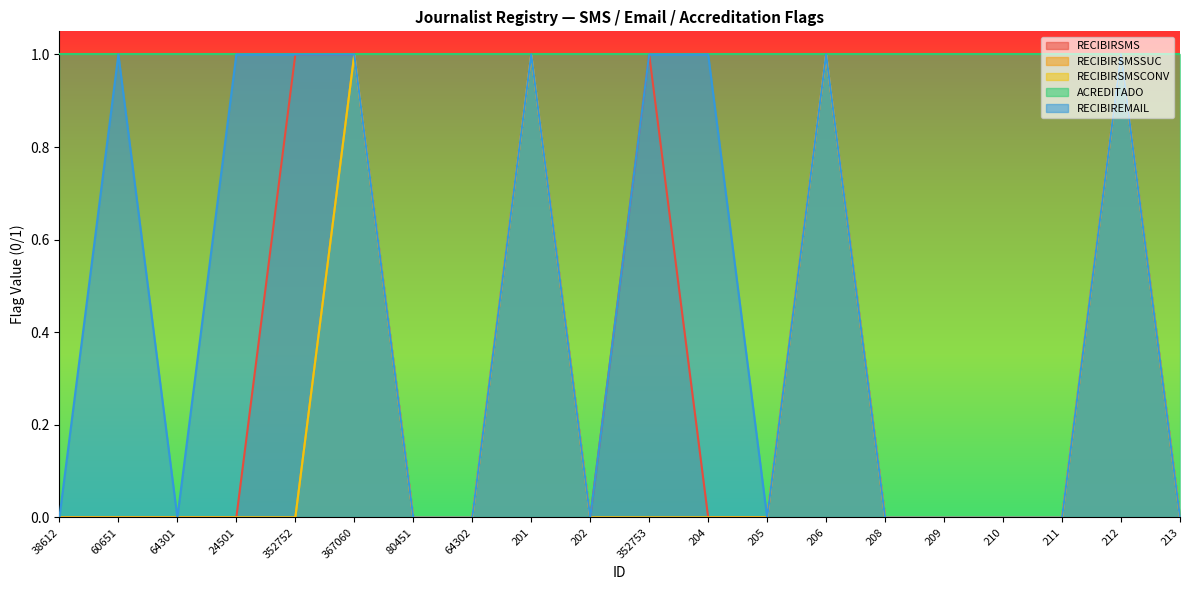

Which label corresponds to the smallest value in the chart?

38612